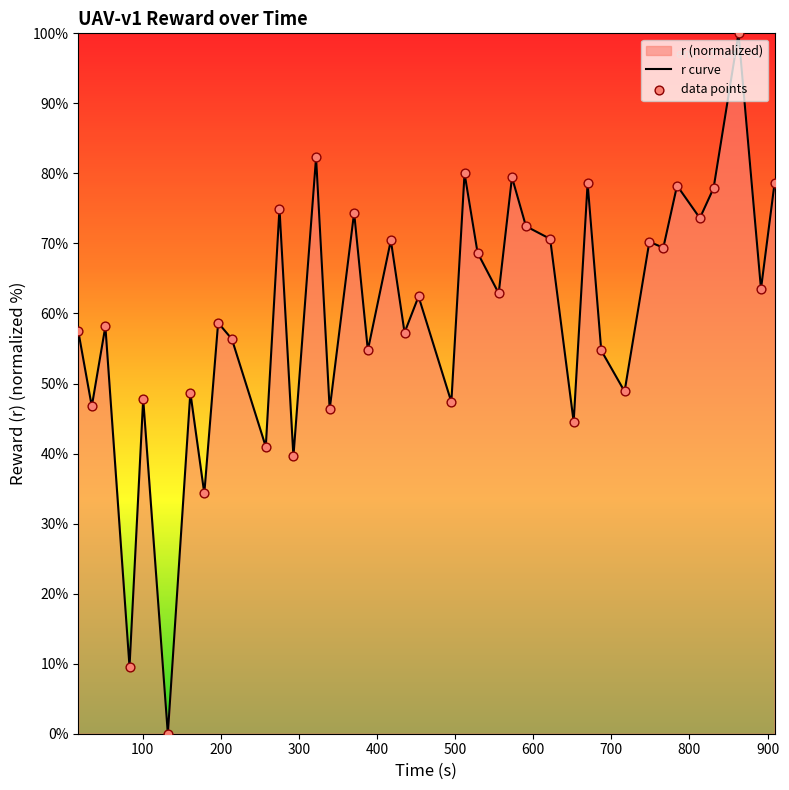

Which series has the largest total across all categories?

r curve